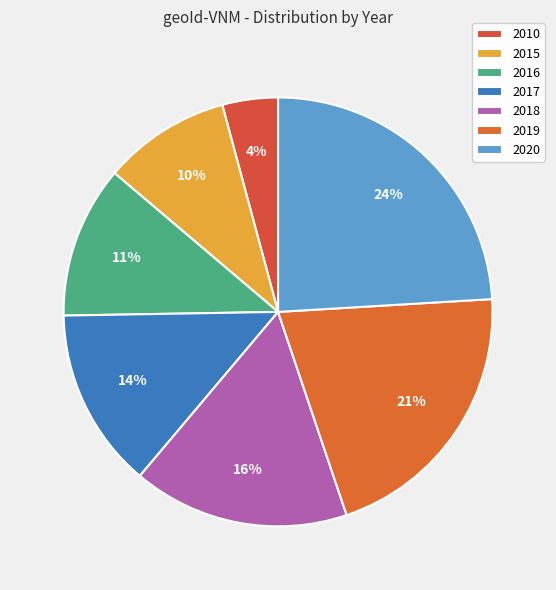

Is there any slice that represents more than half of the pie?

No